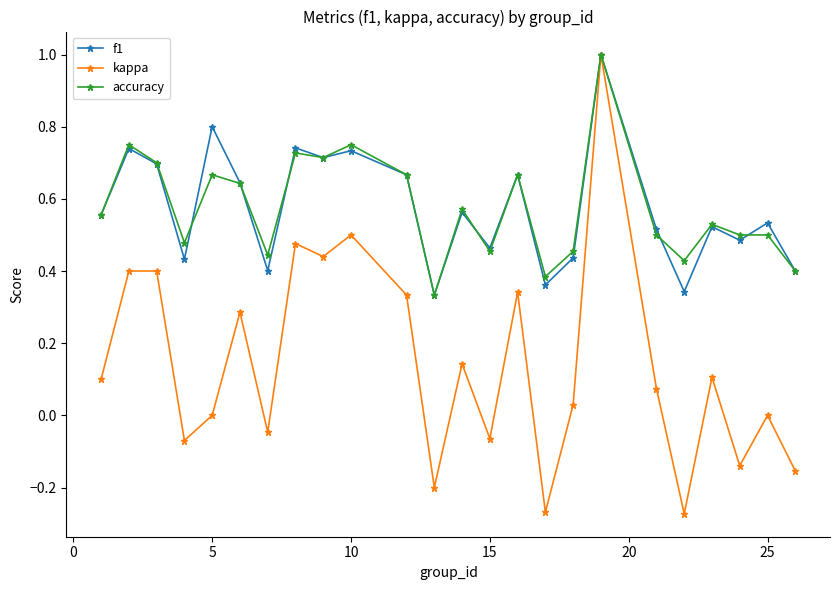

True or false: accuracy has more than 0 points higher than both neighbors.

True